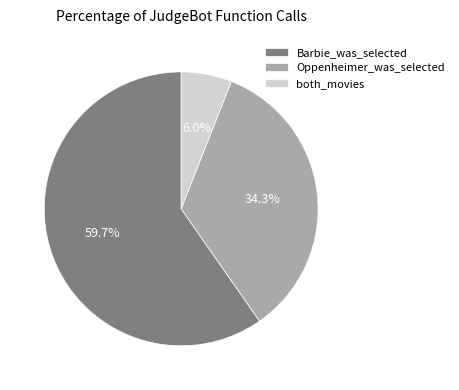

How many segments does this pie chart have?

3